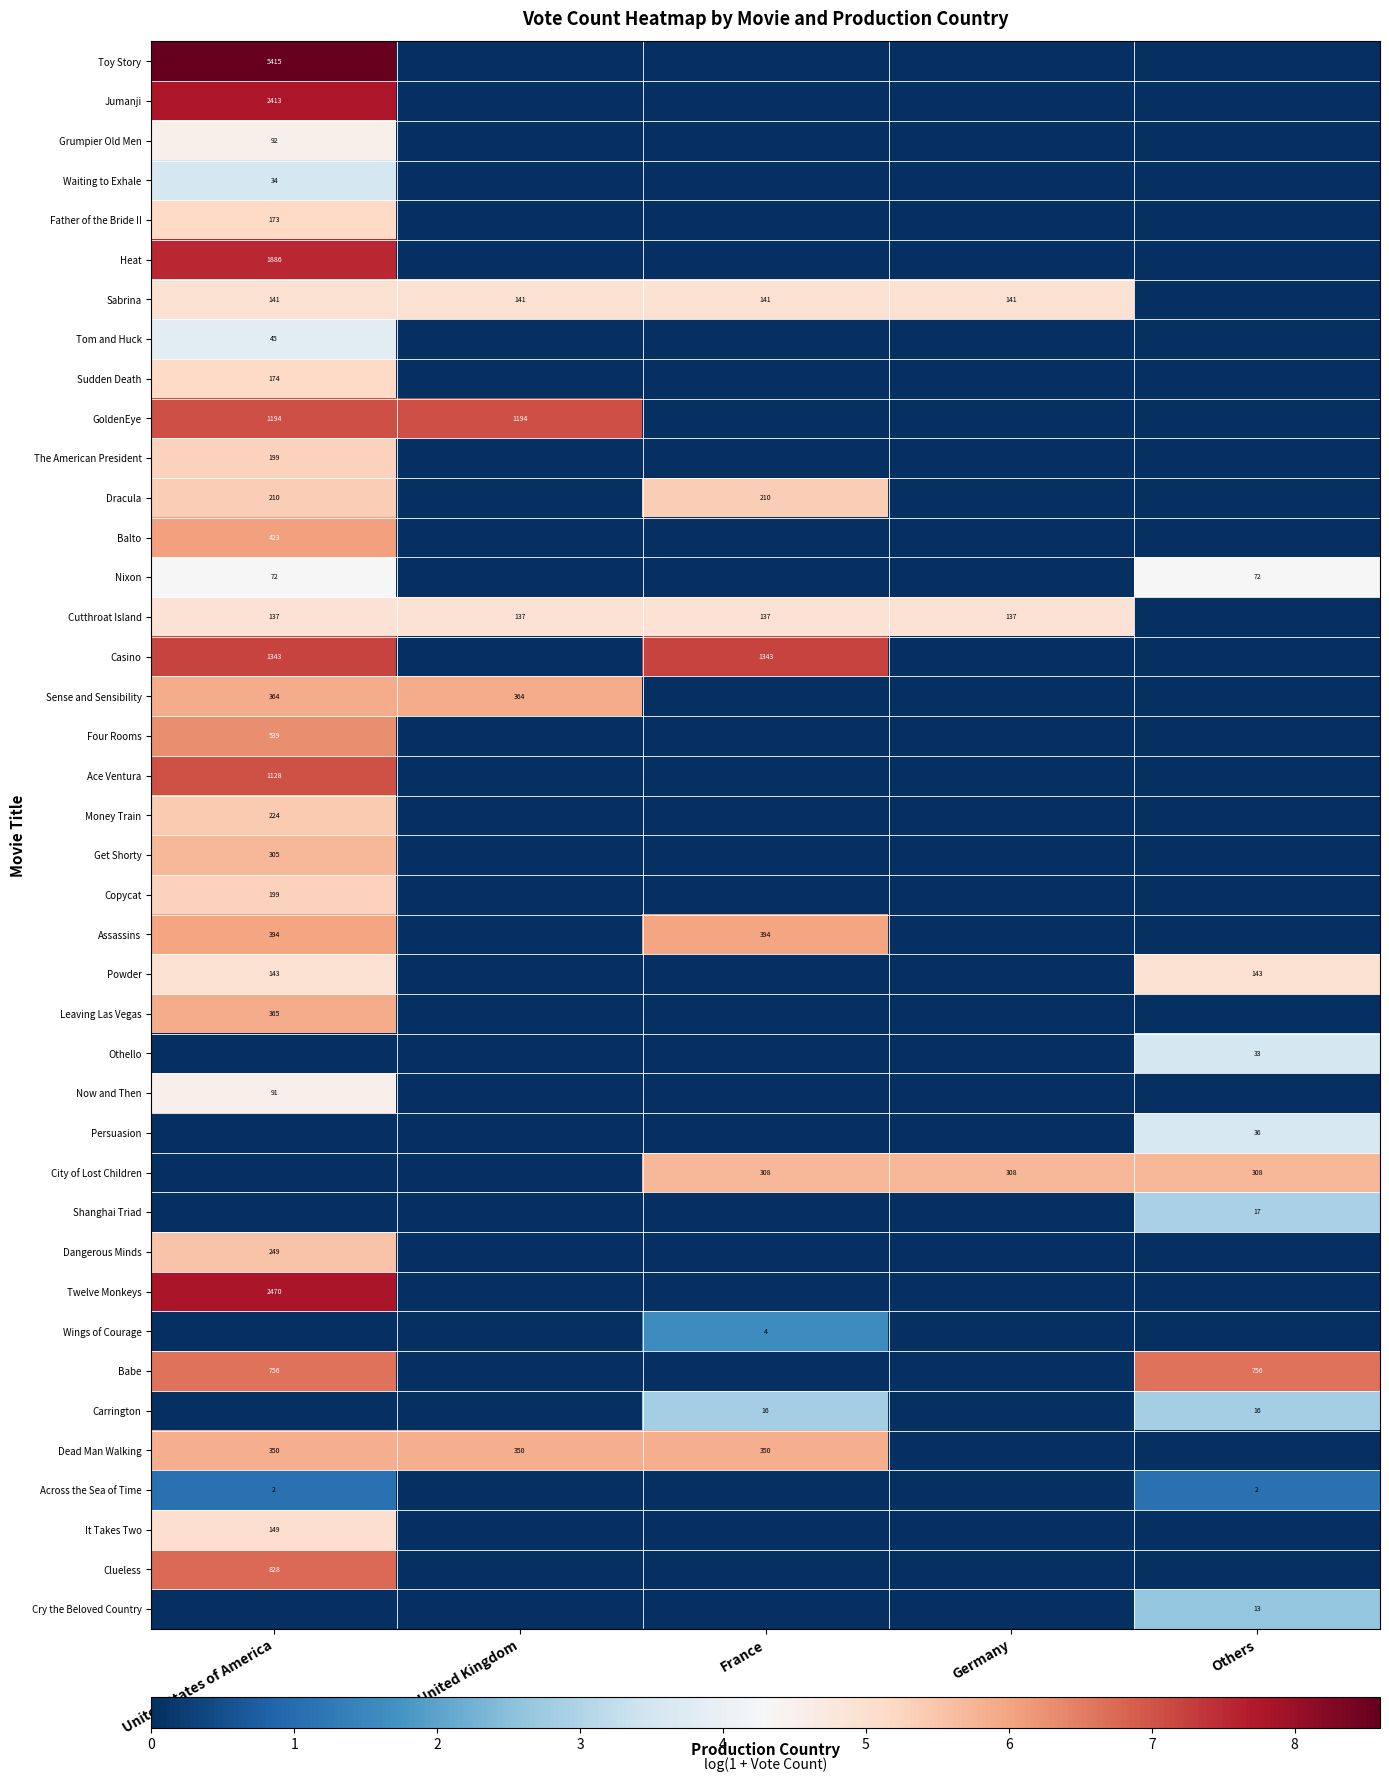

Which category has the highest value across all series?

United States of America